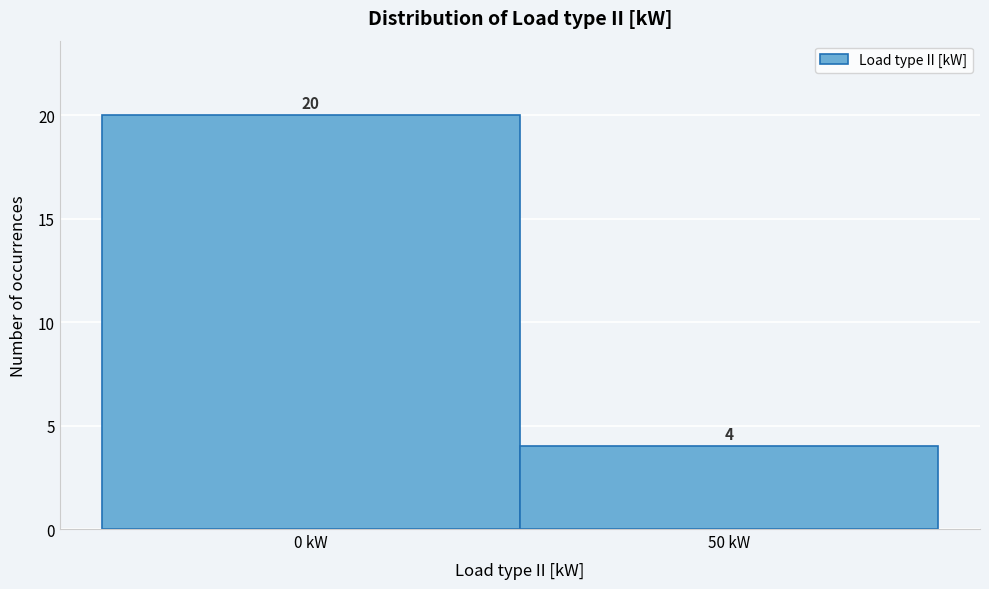

Reading right to left, what are all the values shown in this chart?

50 kW=4	0 kW=20